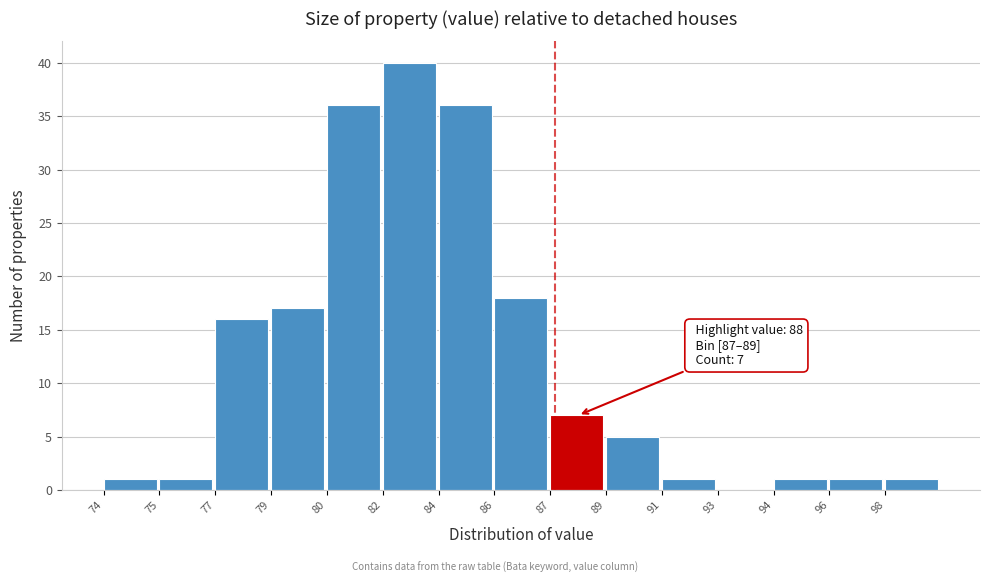

Reading left to right, extract all data points from this chart.

74=1	75=1	77=16	79=17	80=36	82=40	84=36	86=18	87=7	89=5	91=1	93=0	94=1	96=1	98=1